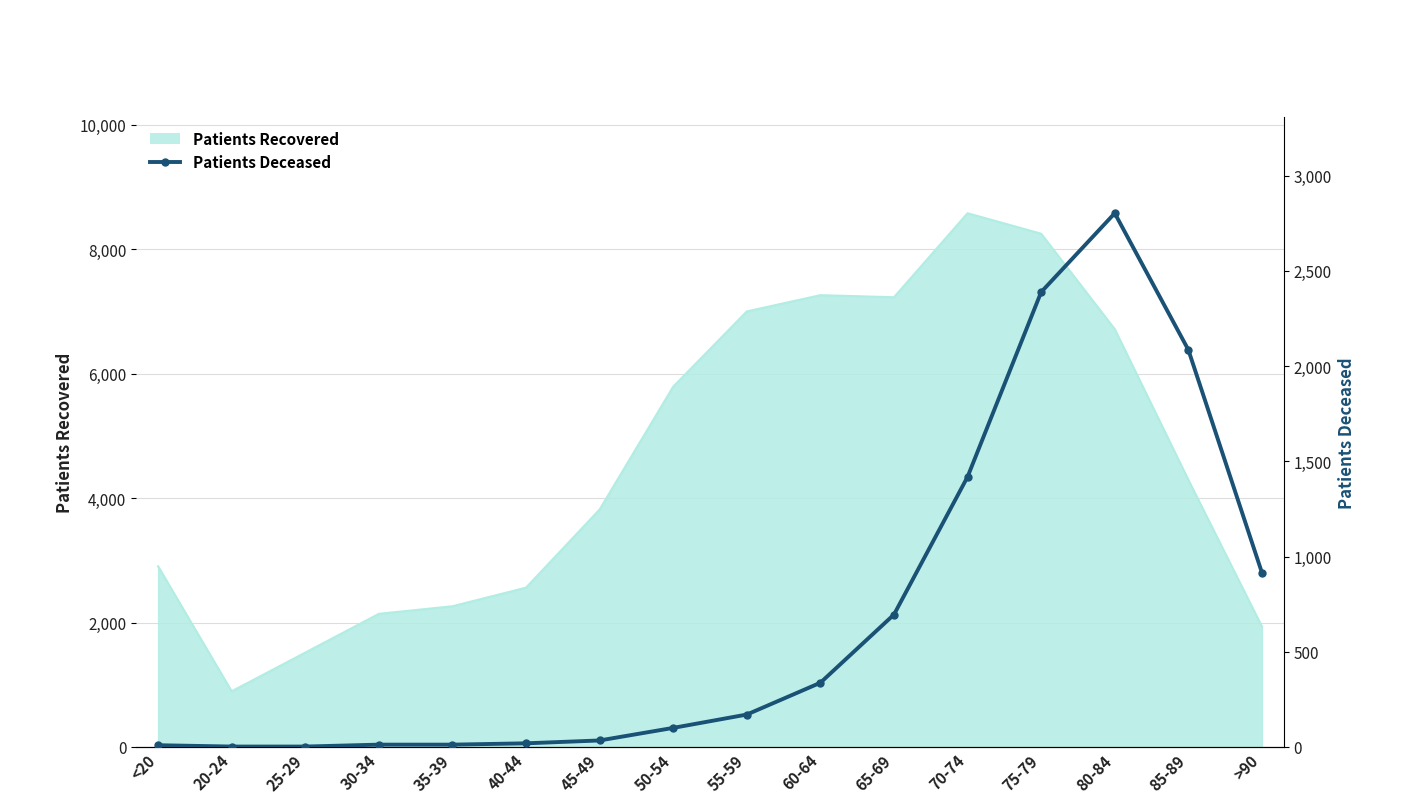

The value at 25-29 is 5. True or false?

False